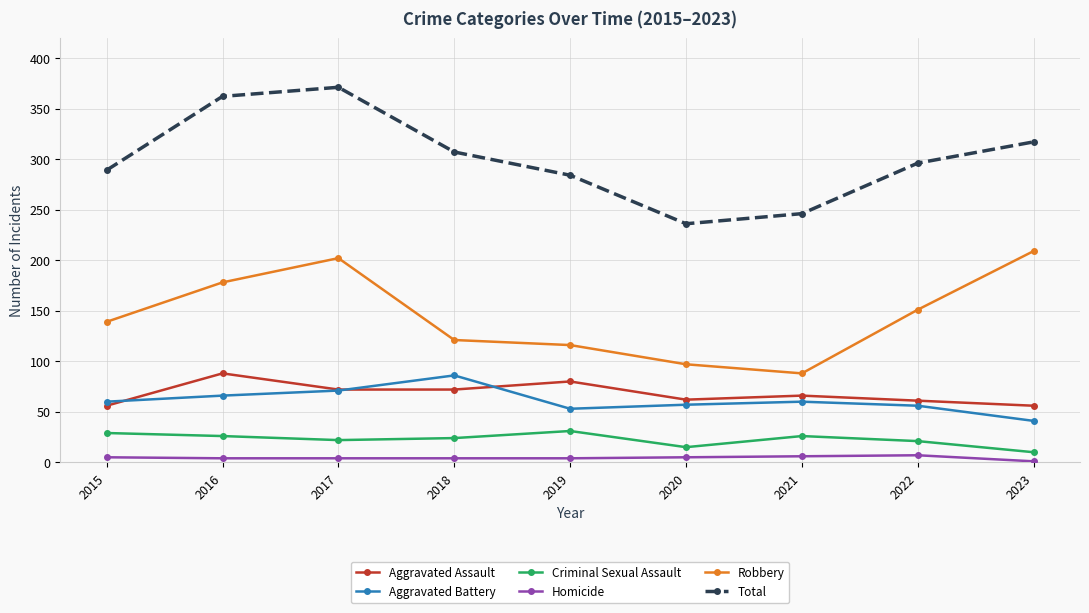

Does the chart have visible grid lines?

Yes